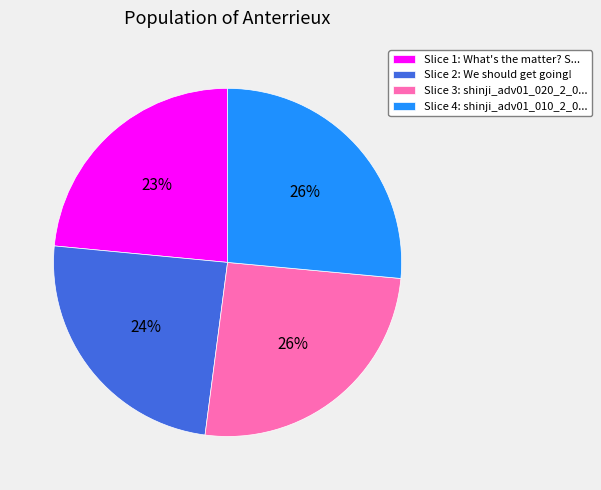

Count the number of slices in the pie.

4